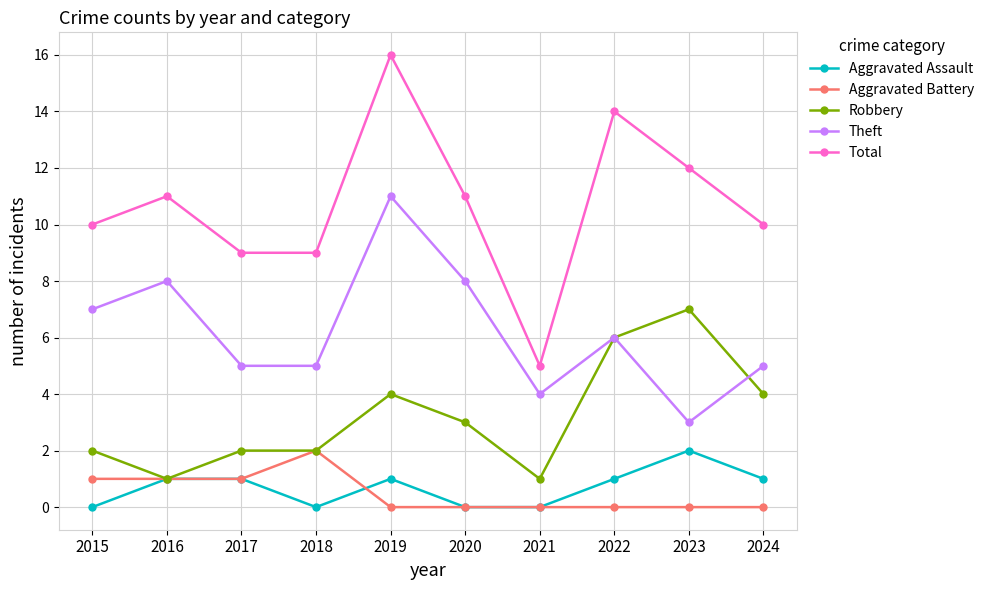

What is the difference between the highest and lowest values at 2024?

10